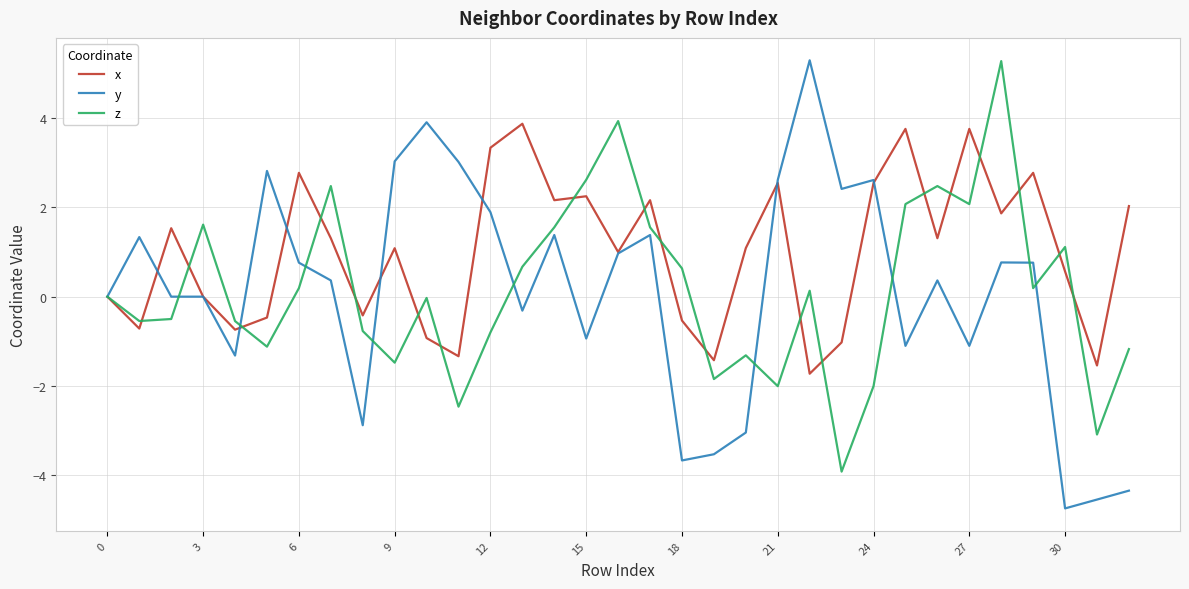

What is the smallest value displayed?

-4.7